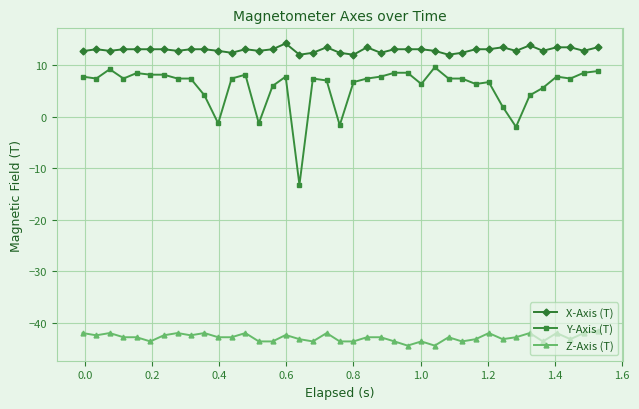

What is the greatest value displayed?

14.2